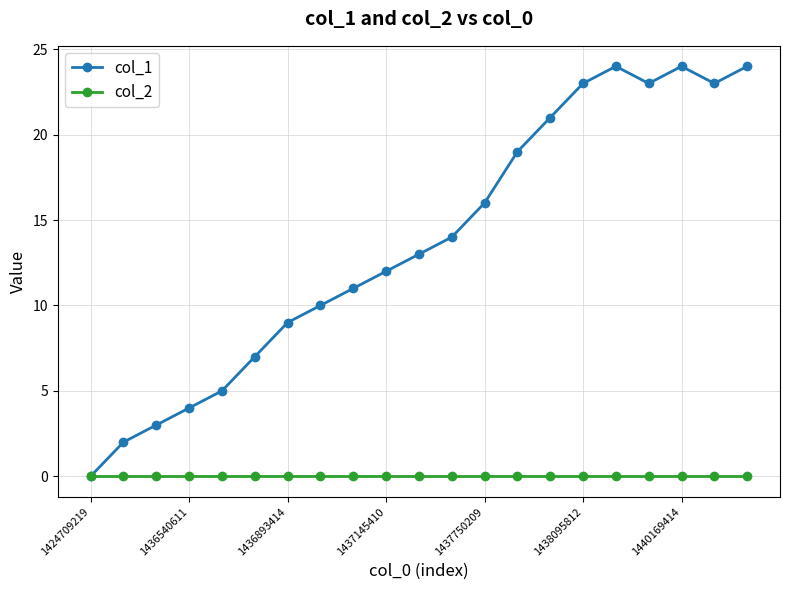

Which series has the largest total across all categories?

col_1